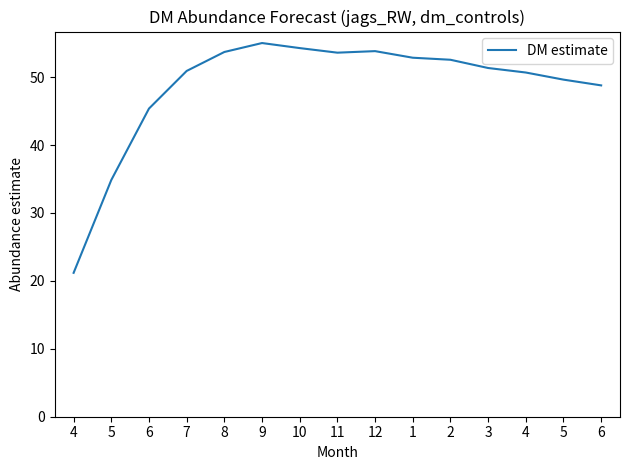

What is the difference between the maximum and second lowest values?

20.2